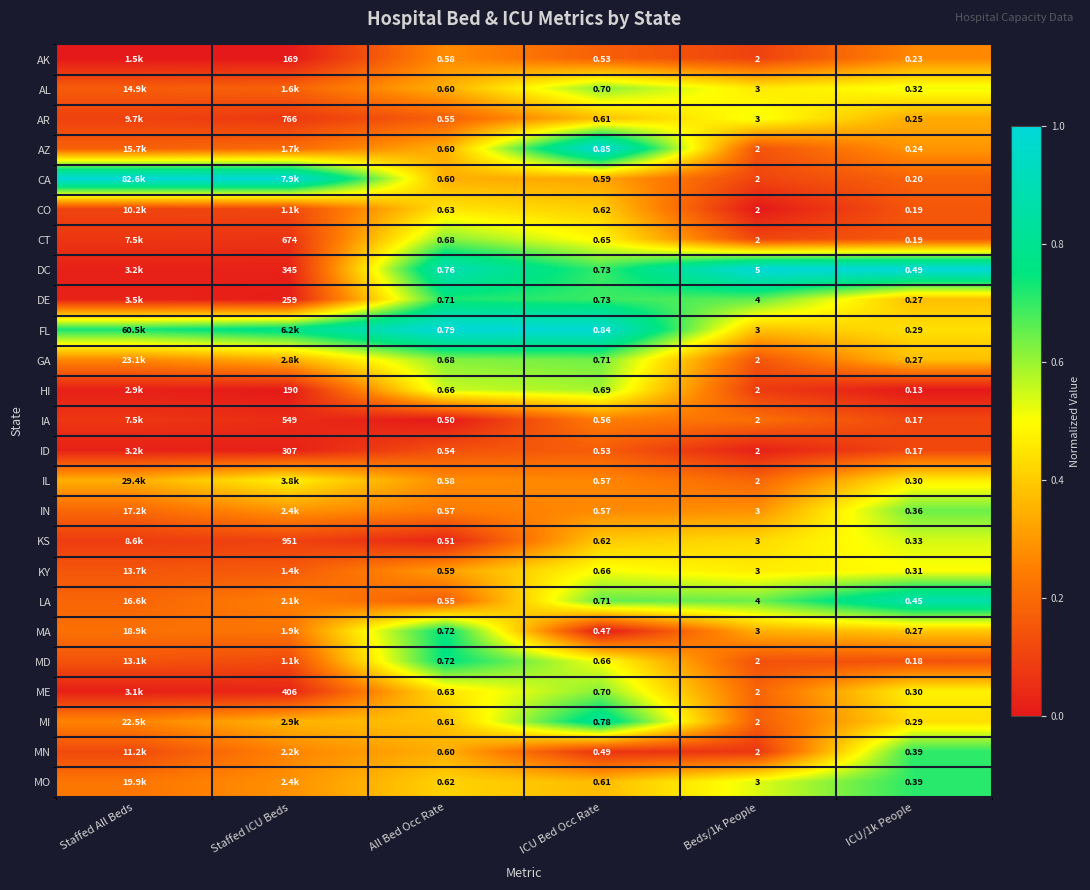

Count the number of categories in the chart.

6